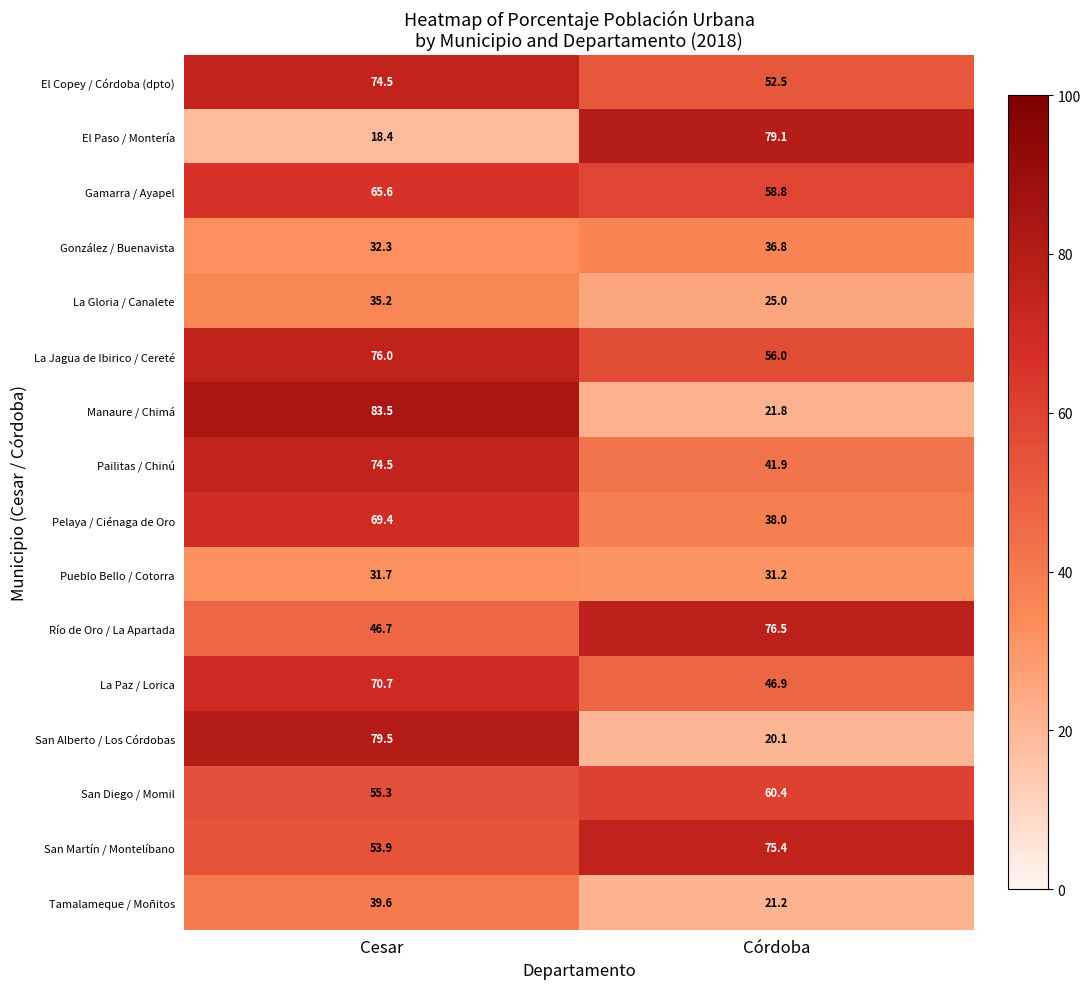

Is it true that Tamalameque / Moñitos equals 21.2 at Córdoba?

True